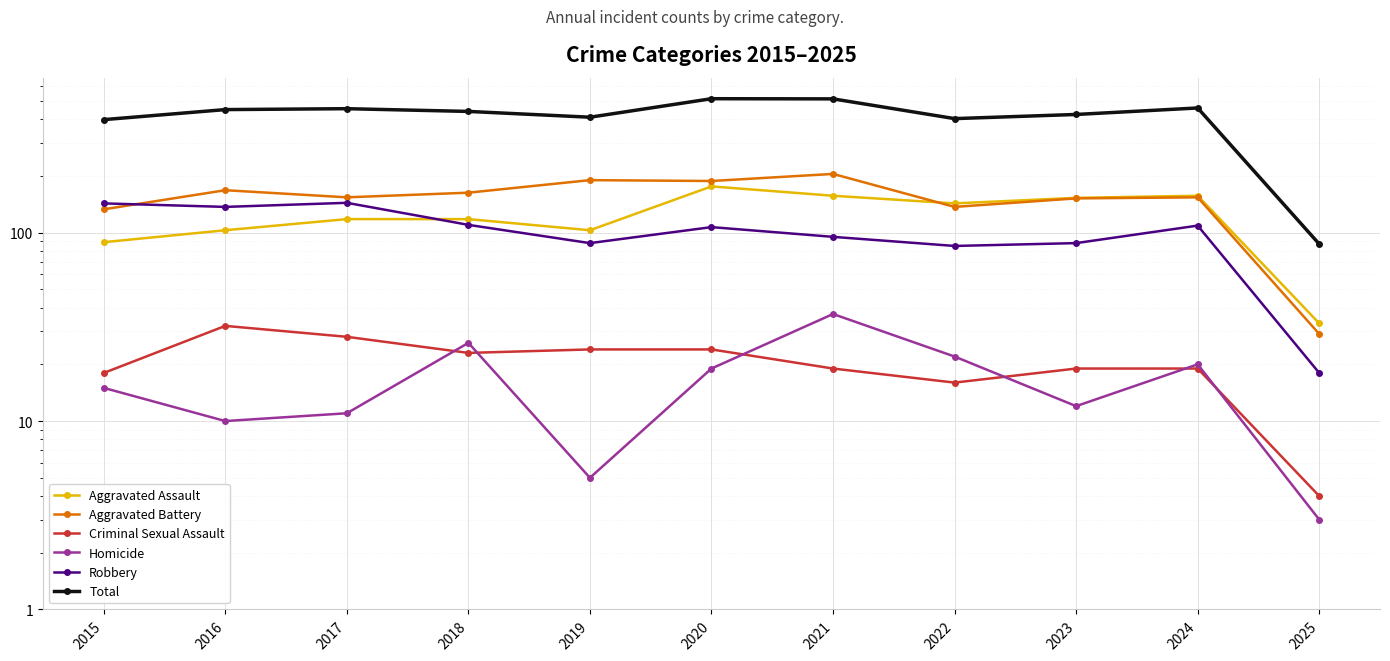

What is the value of the Homicide point at the 2nd from the left?

10